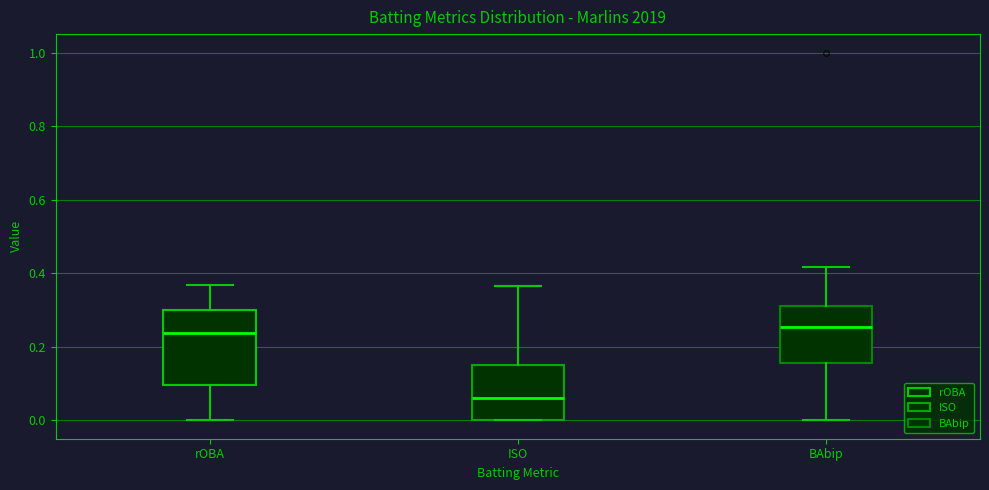

Where is the upper edge of the box for rOBA on the y-axis? The values are not printed on the chart, so give them approximately, as read against the axis.

0.30